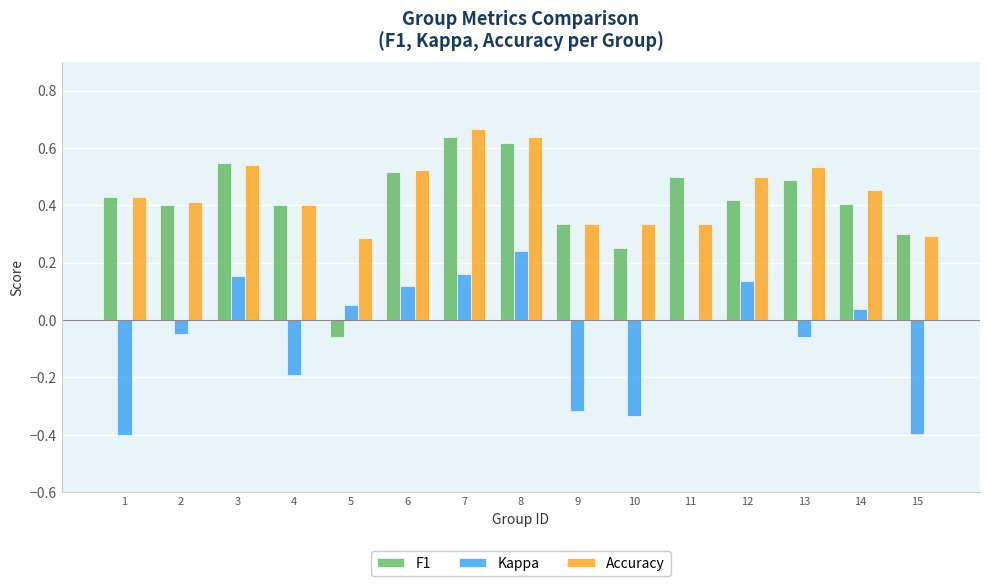

The Accuracy series shows 0.5 at 12. True or false?

True